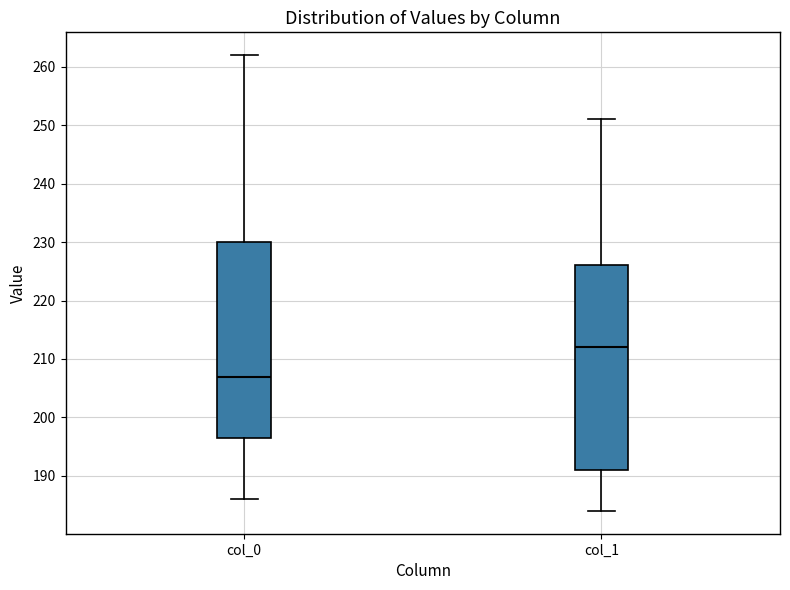

Where does the median line of the box for col_1 sit on the y-axis? The values are not printed on the chart, so give them approximately, as read against the axis.

212